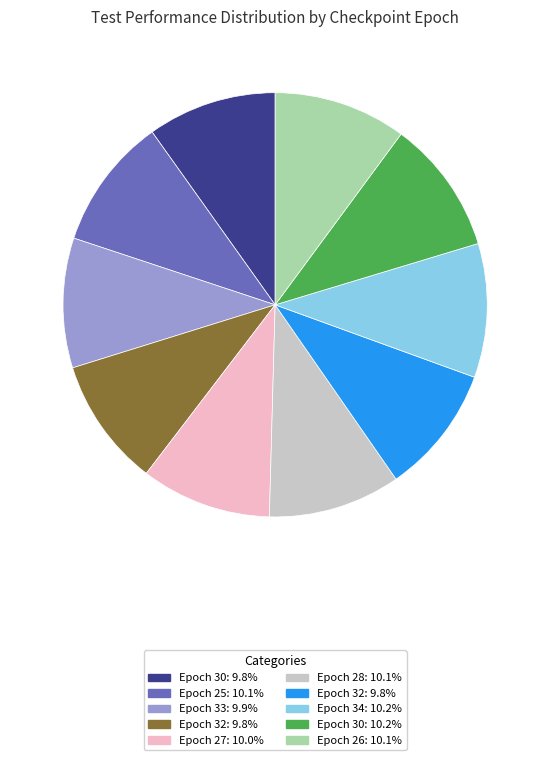

Is there a majority slice in this chart?

No